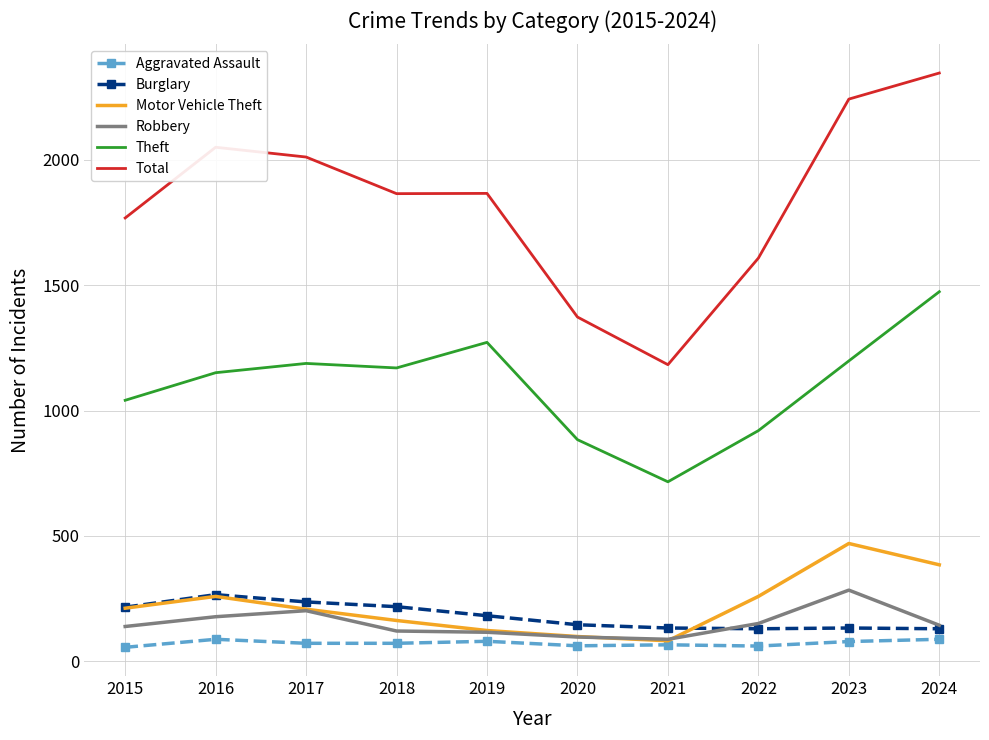

True or false: Theft and Motor Vehicle Theft intersect in this chart.

False